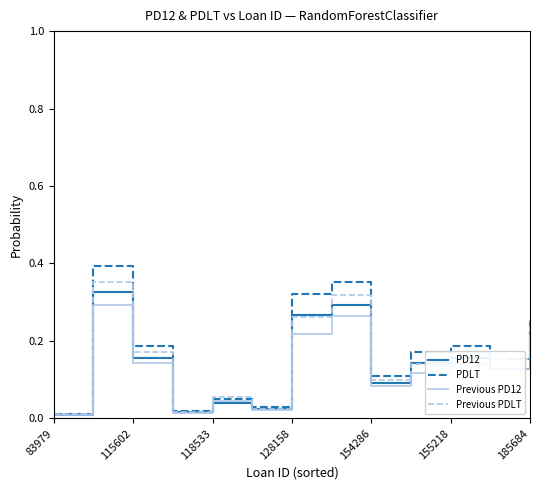

Which series has the widest spread of values?

PDLT